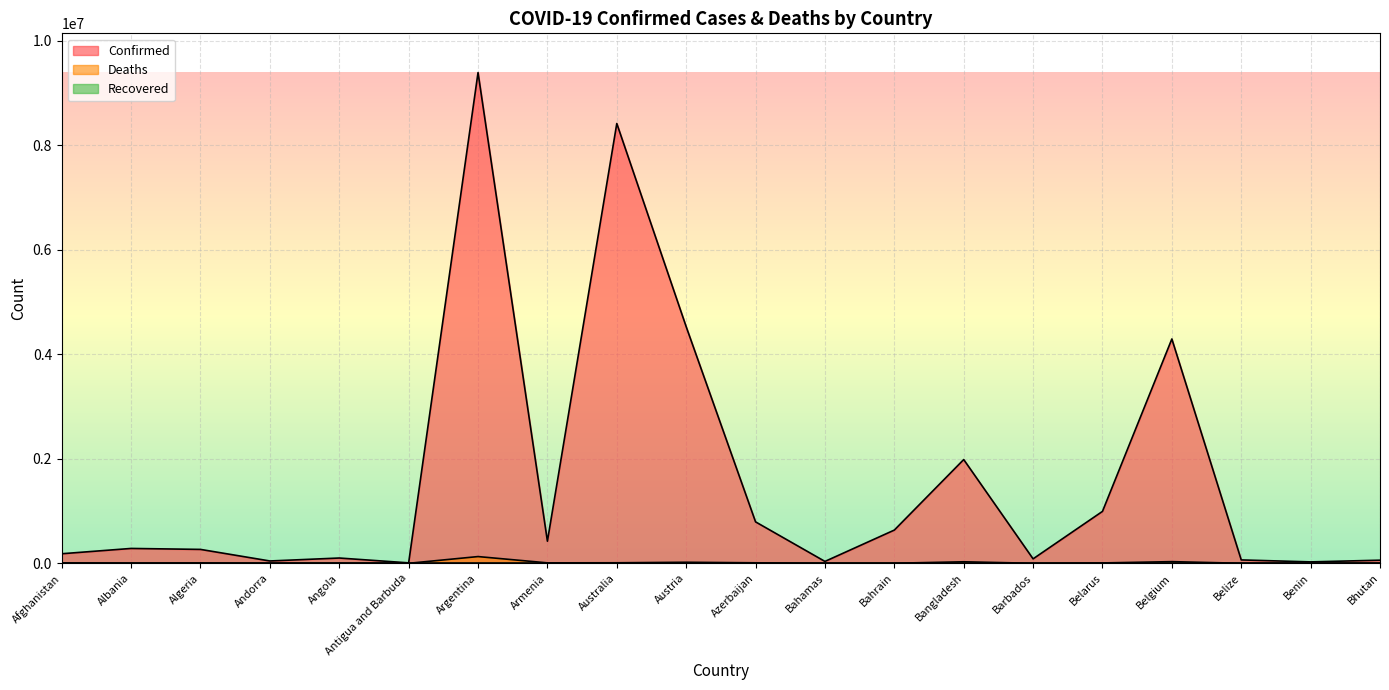

At which category does Confirmed reach its first local valley?

Andorra